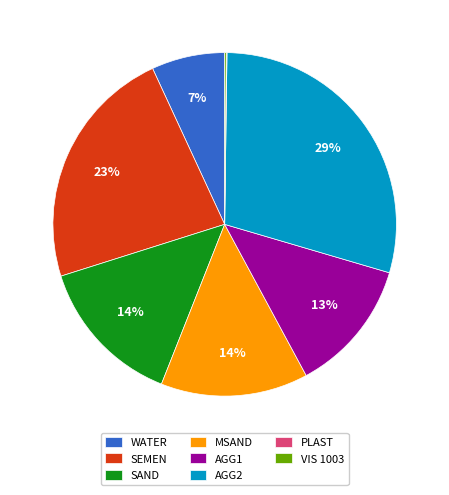

What is the largest slice in the pie chart?

AGG2